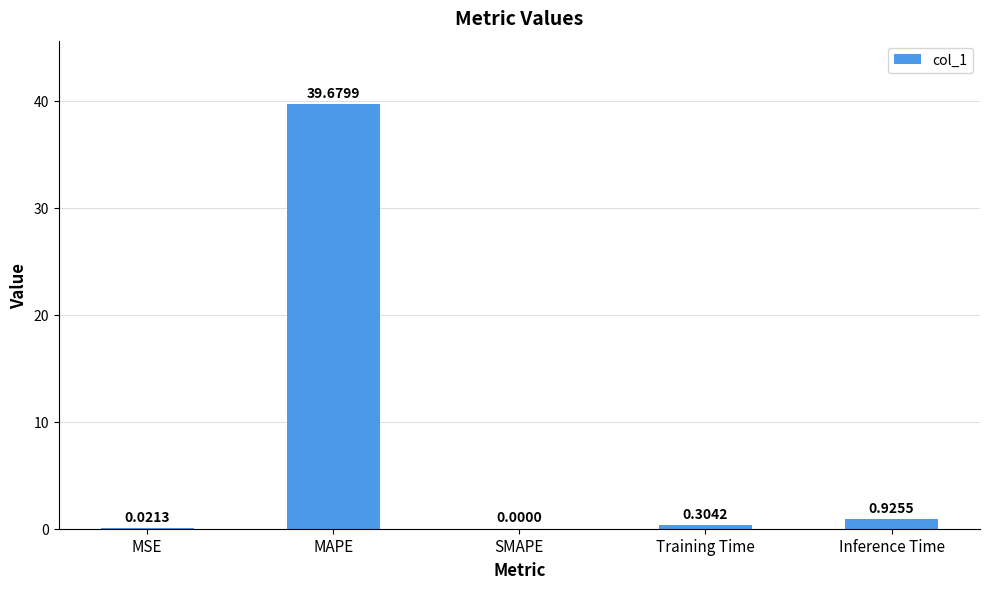

How many data points does each series have?

5